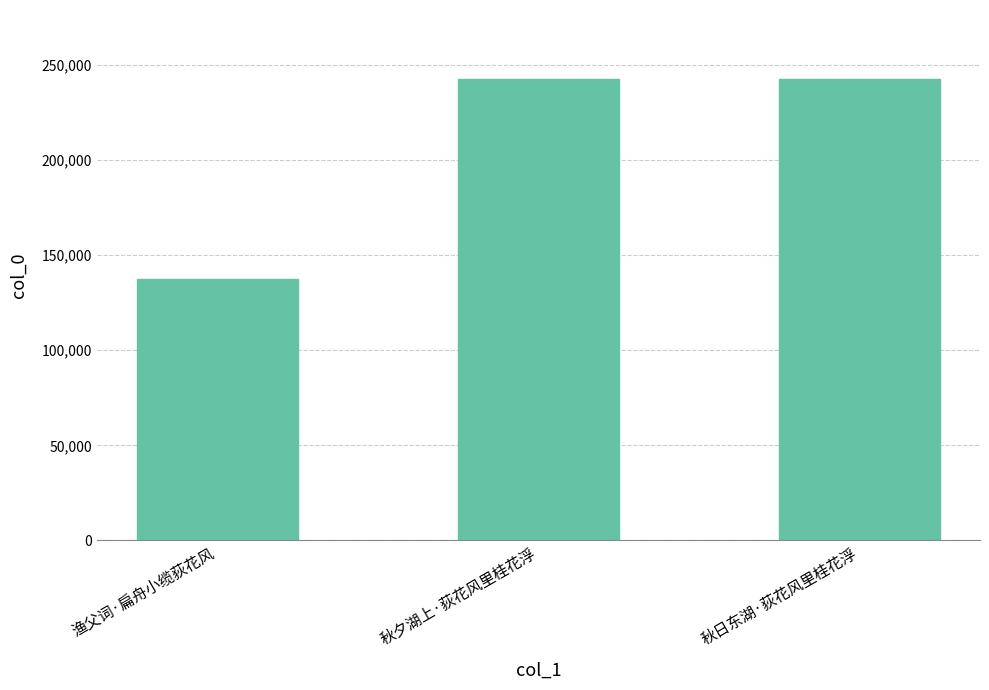

What is the difference between the values at 秋日东湖·荻花风里桂花浮 and 渔父词·扁舟小缆荻花风?

105359